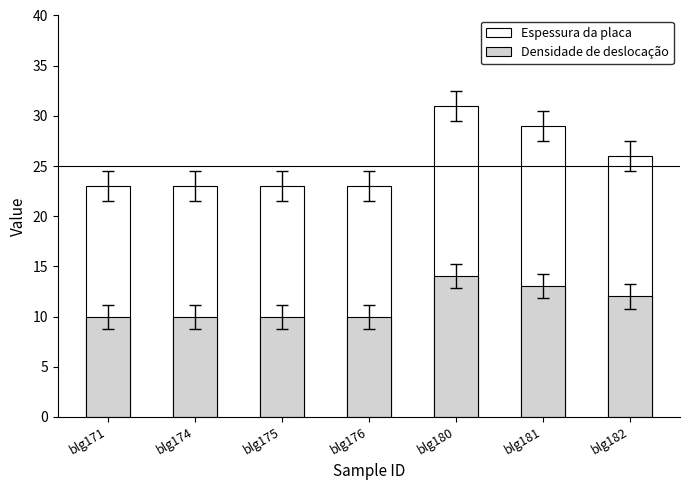

List the series in order of their overall mean, lowest first.

Densidade de deslocação, Espessura da placa